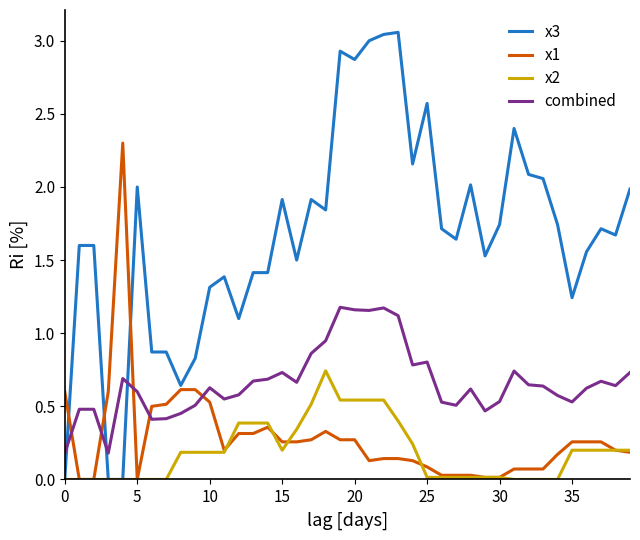

List the series in order of their peak value, lowest first.

x2, combined, x1, x3